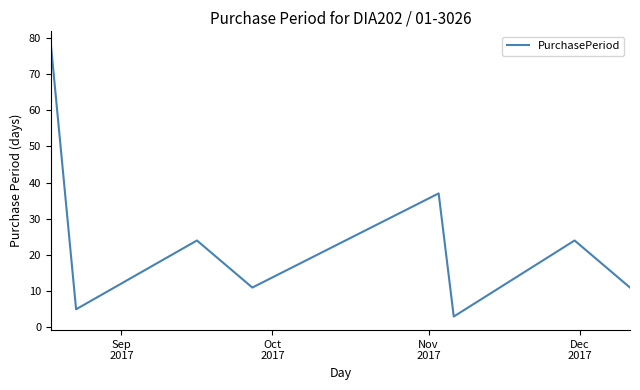

What is the greatest value displayed?

78